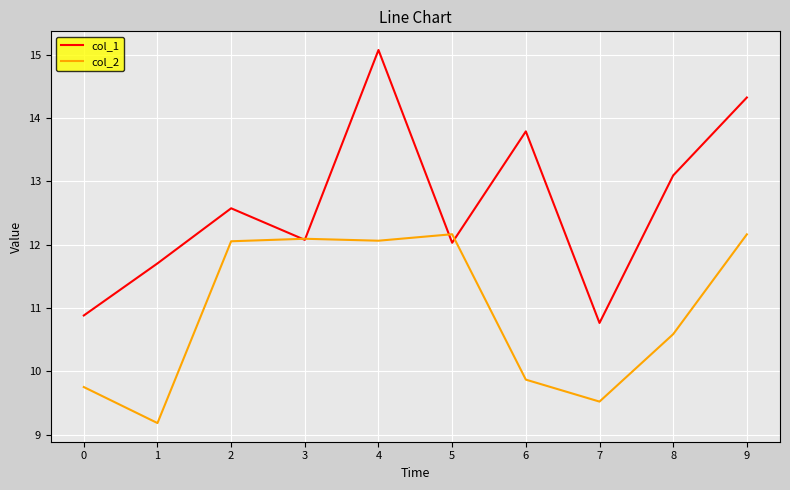

At which category is the sum across all series the highest?

4